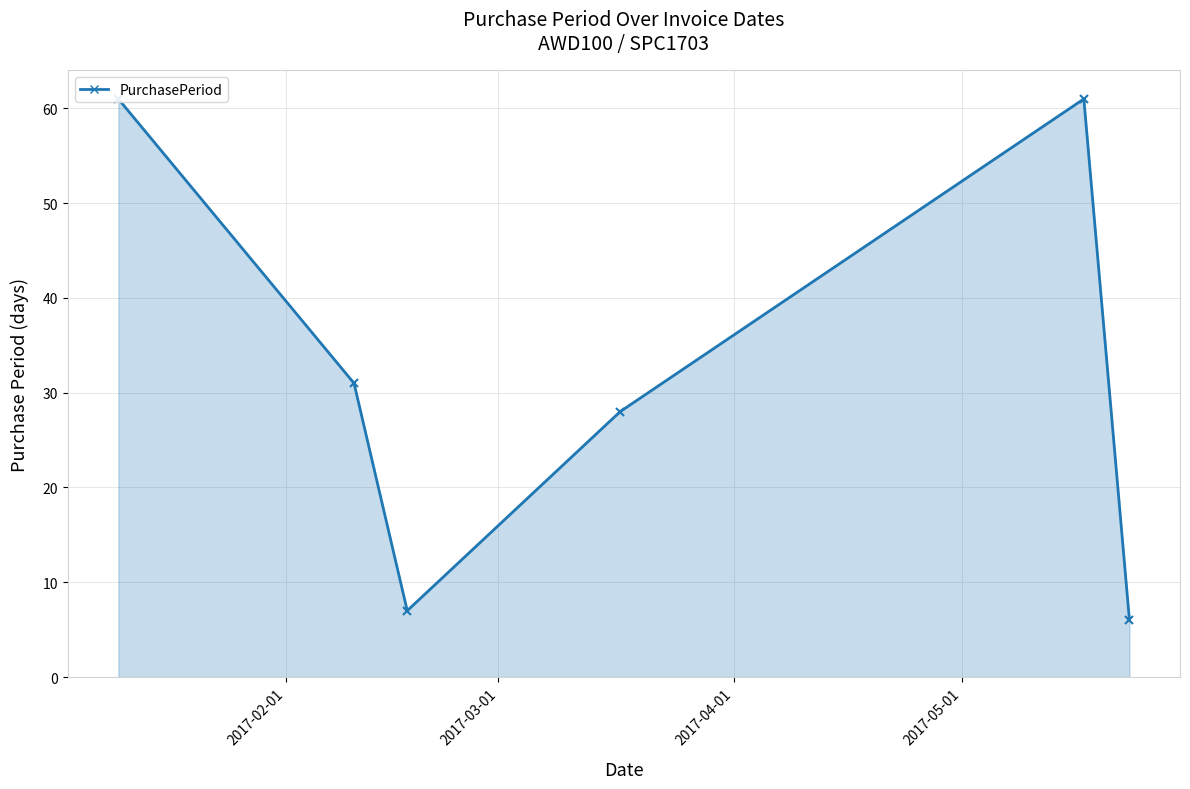

What is the label of the 1st point from the right?

2017-05-23